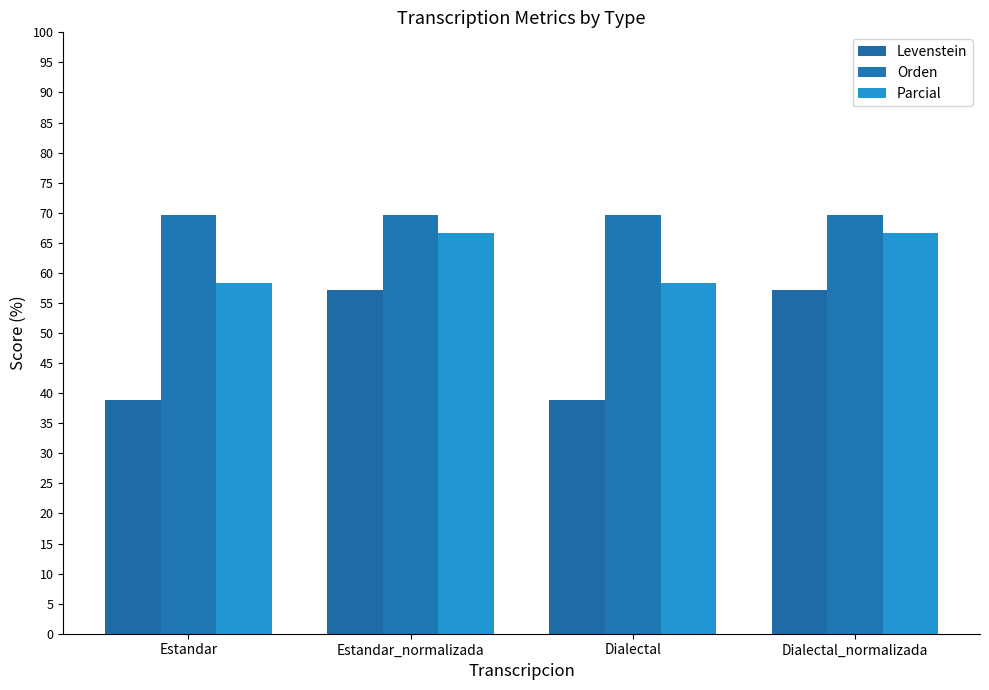

What is the label of the 4th bar from the right?

Estandar